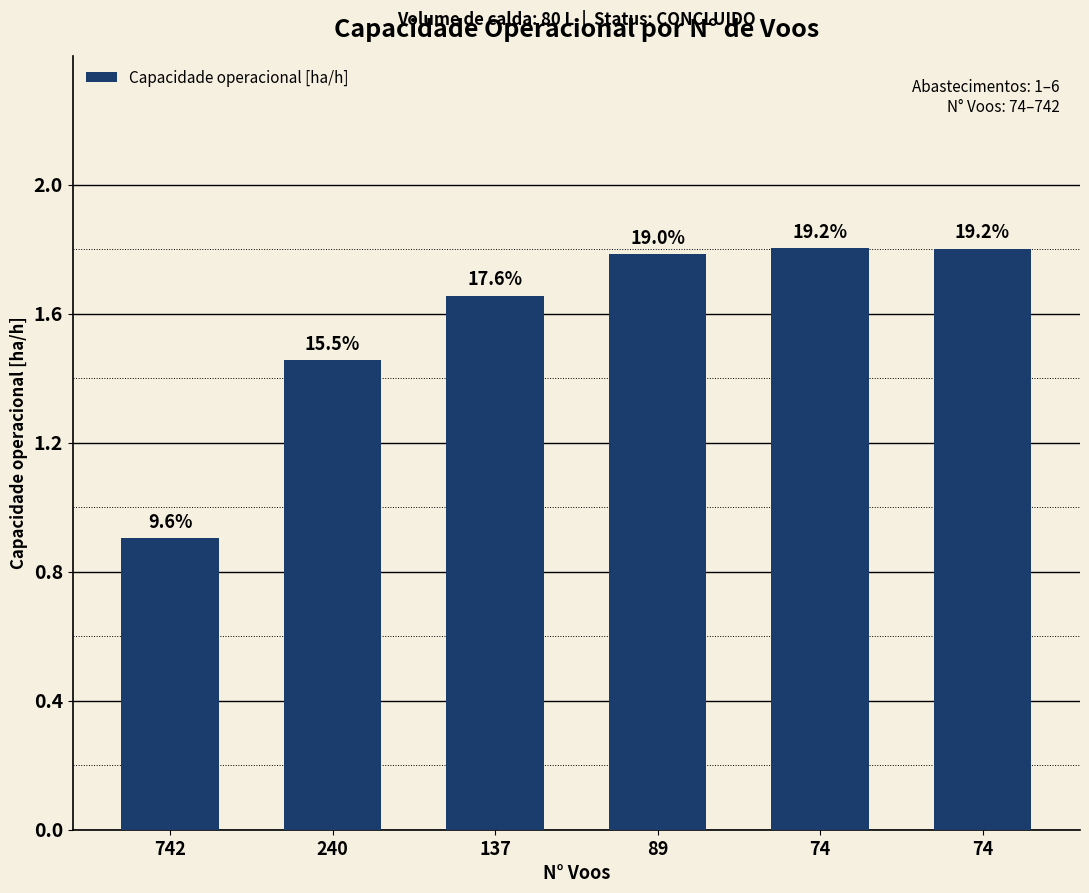

What is the sum of all values?

9.4